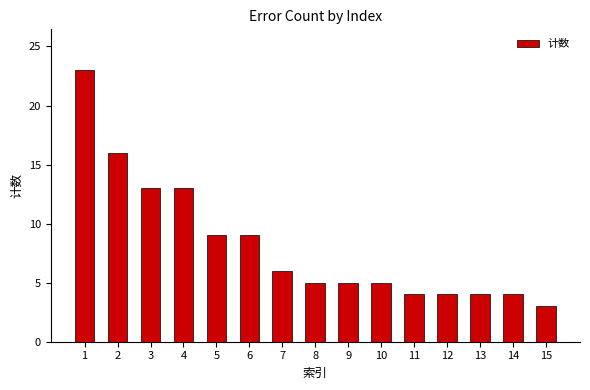

Where does the data first go above 5?

1